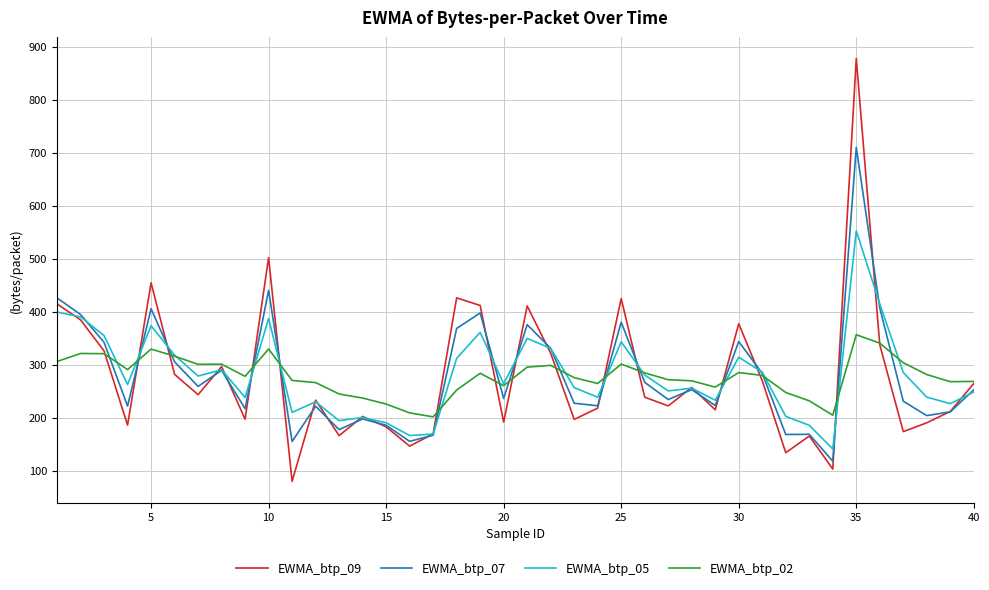

What is the highest value of the EWMA_btp_05 series?

552.4